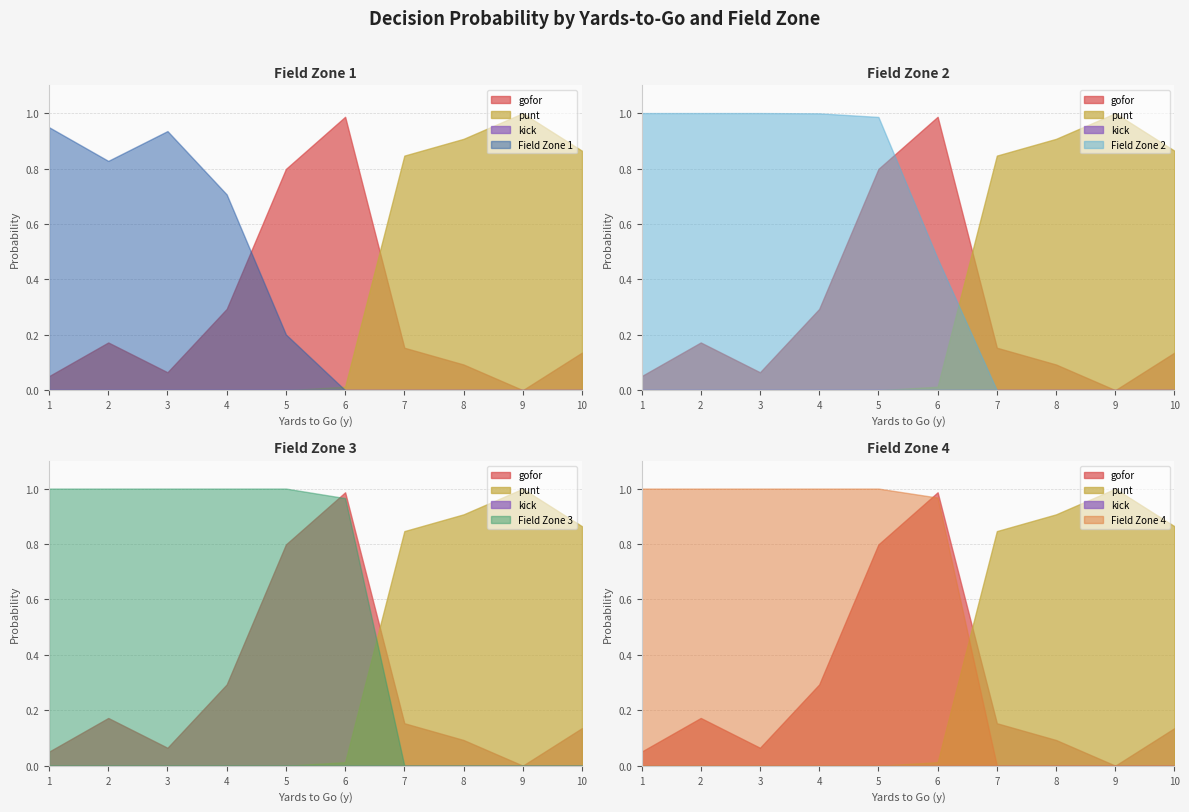

Between 3 and 7, which series saw the biggest shift?

punt